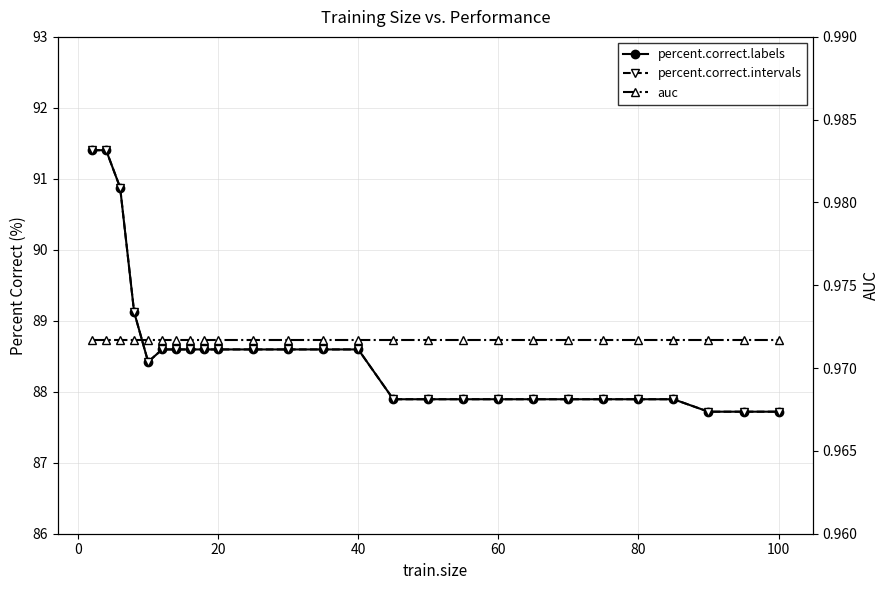

What is the minimum value for percent.correct.labels?

87.7